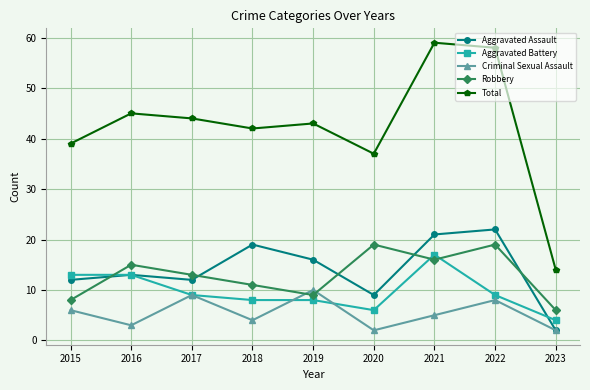

Is the value of Total at 2018 greater than the value of Aggravated Battery at 2019?

Yes